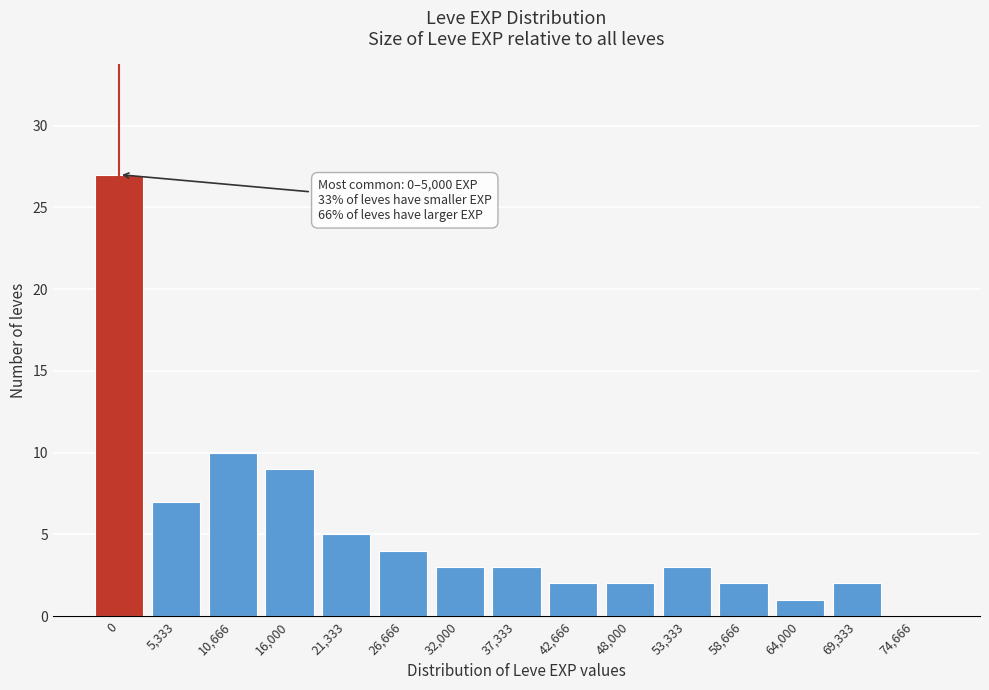

Reading left to right, extract all data points from this chart.

0=27	5,333=7	10,666=10	16,000=9	21,333=5	26,666=4	32,000=3	37,333=3	42,666=2	48,000=2	53,333=3	58,666=2	64,000=1	69,333=2	74,666=0